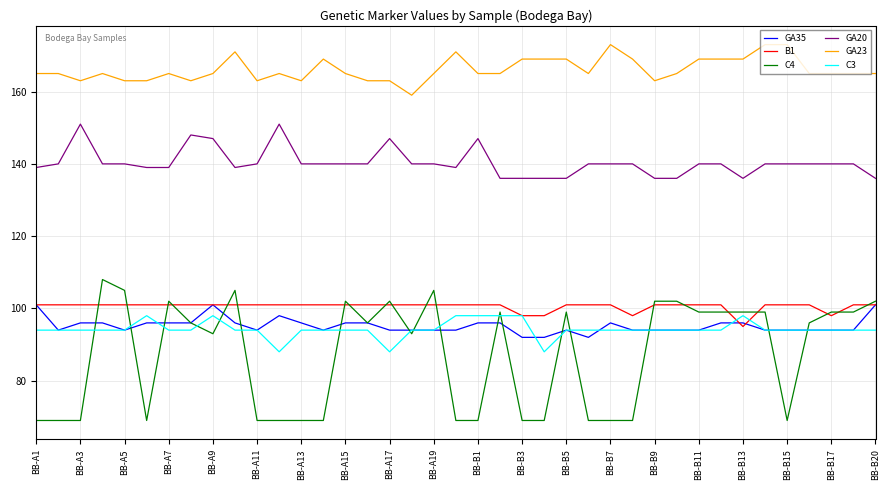

True or false: B1 and GA20 intersect in this chart.

False